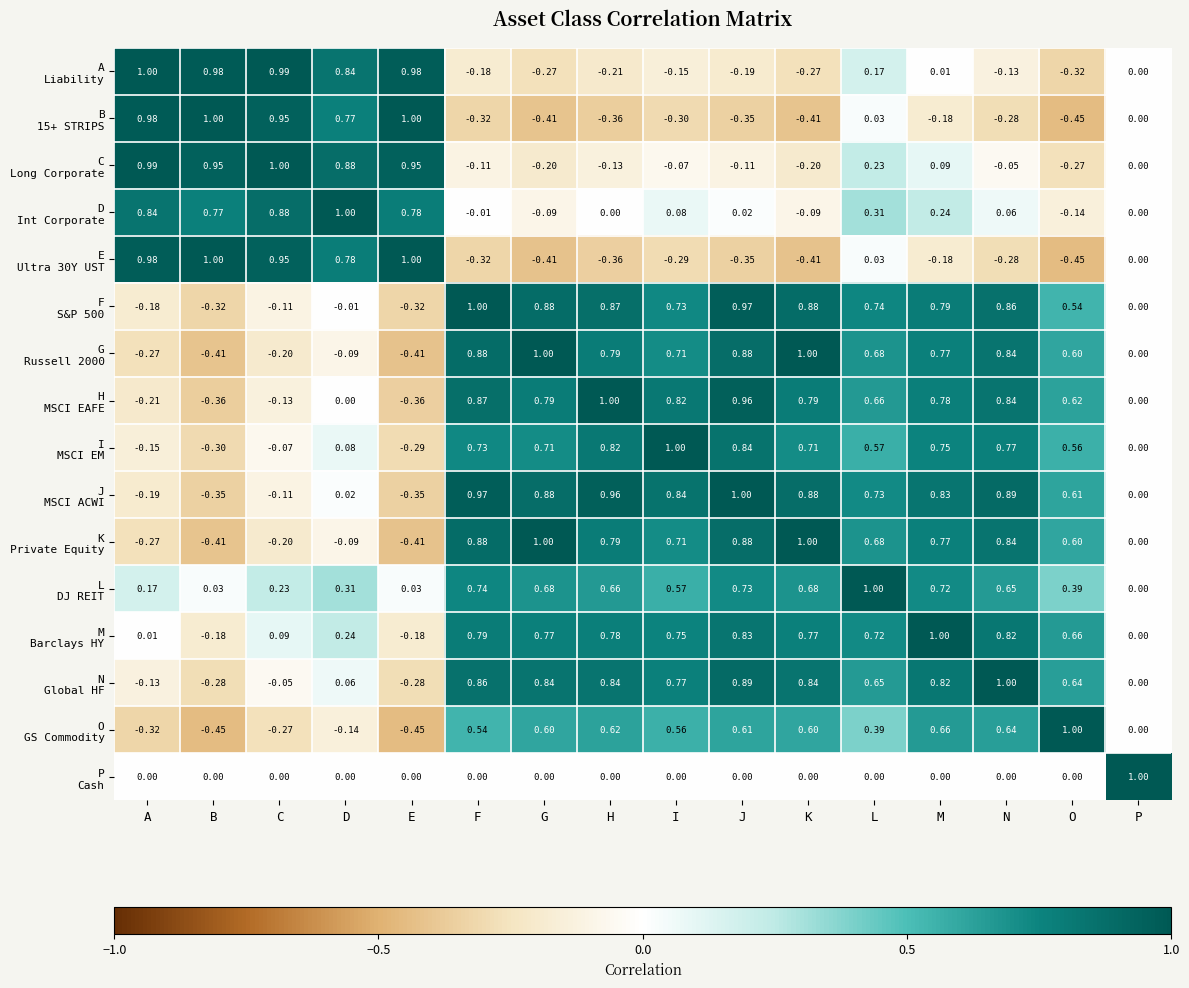

At which category is the sum across all series the highest?

M